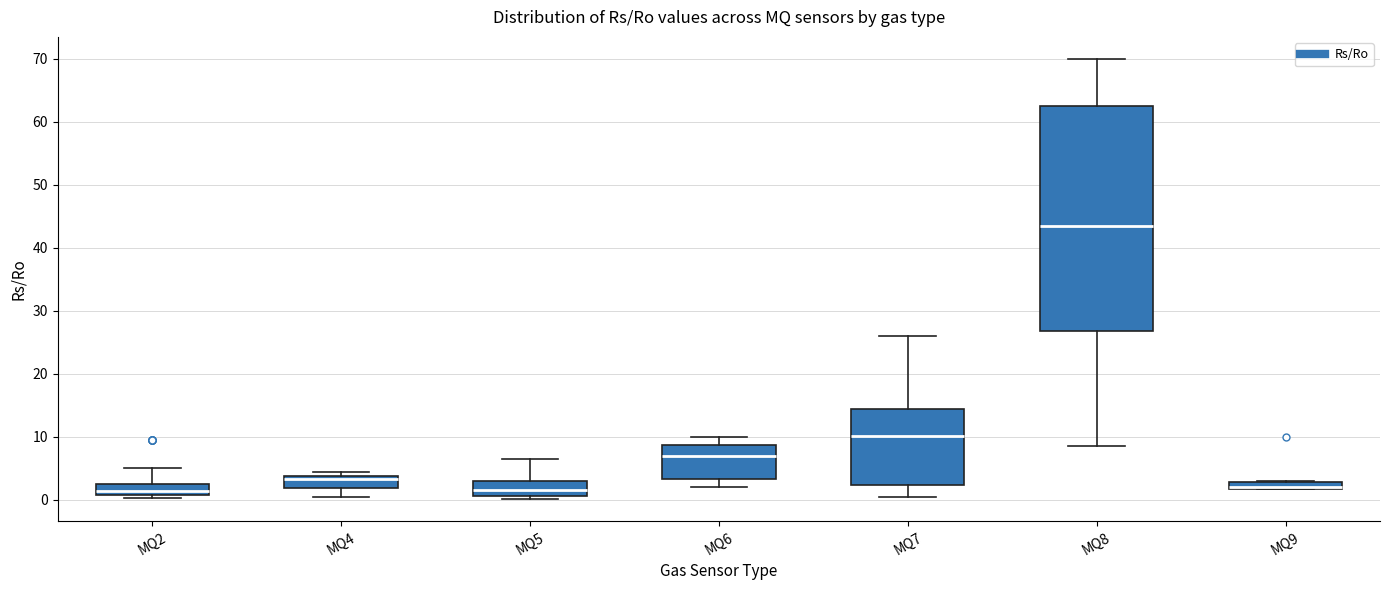

Comparing the boxes themselves (not the whiskers), which one is the tallest?

MQ8